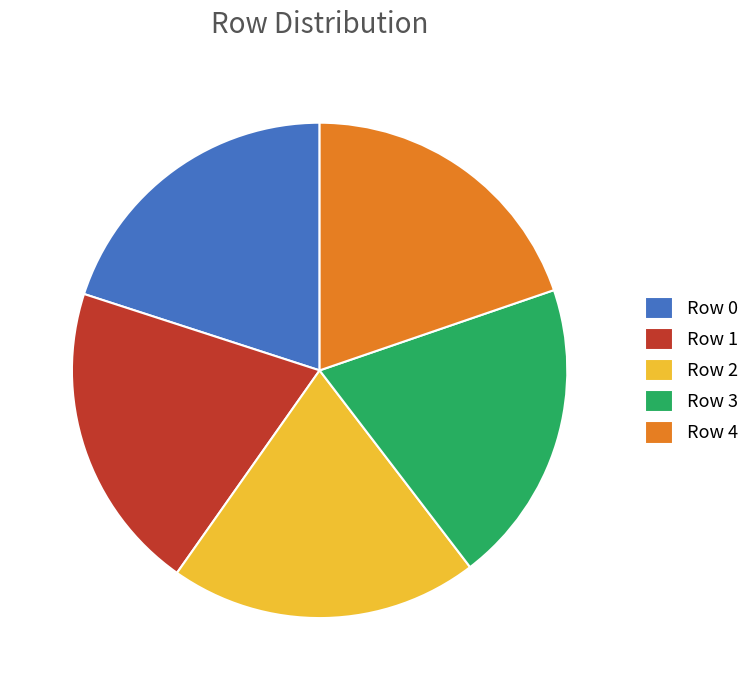

Do Row 2 and Row 1 together represent more than half of the pie?

No